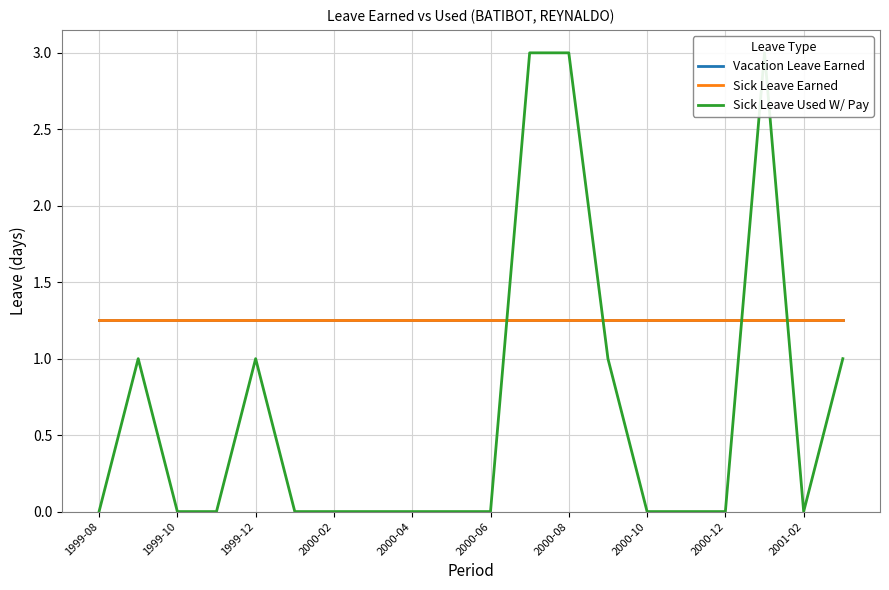

What are all the series names shown in the legend?

Vacation Leave Earned, Sick Leave Earned, Sick Leave Used W/ Pay